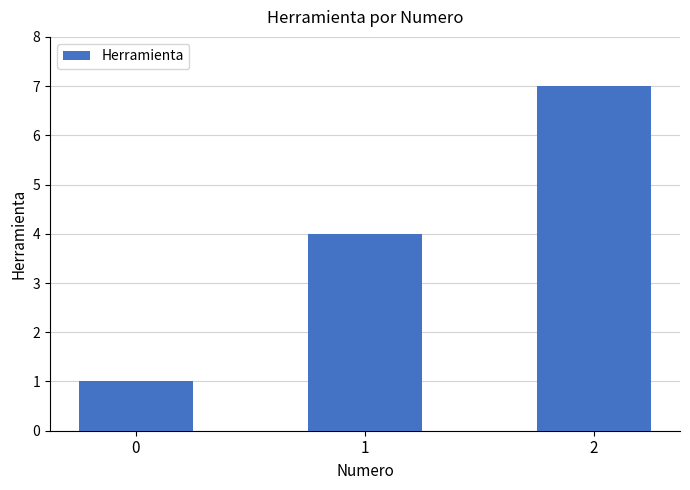

Rank the categories by value from lowest to highest.

0, 1, 2